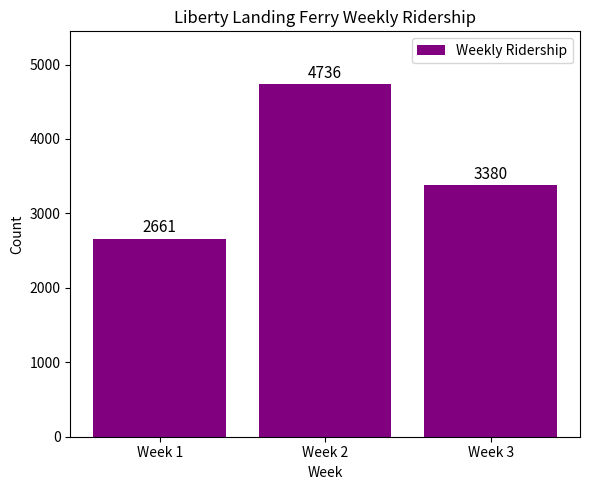

How many bars are there in total?

3